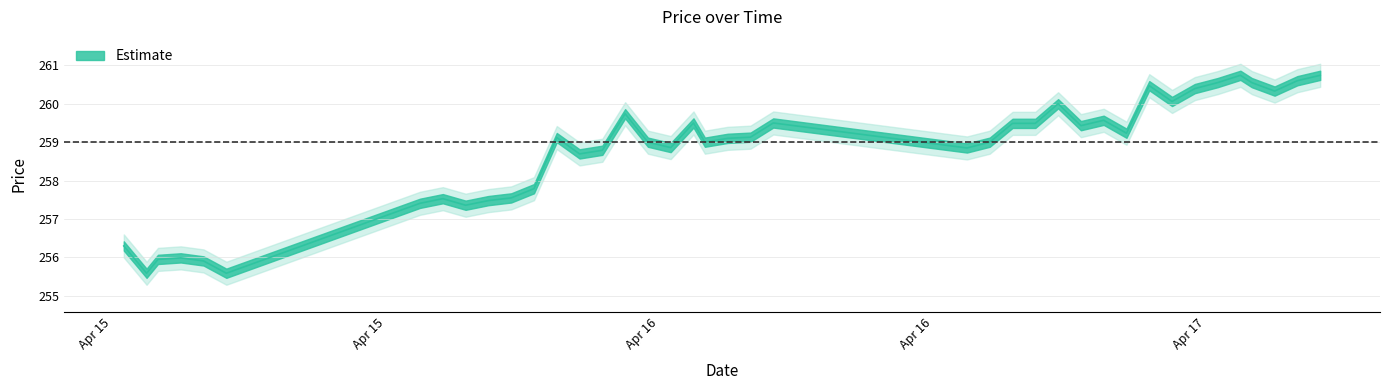

Is it true that the value at 2021-04-15 05:00:00 is 256.0?

True